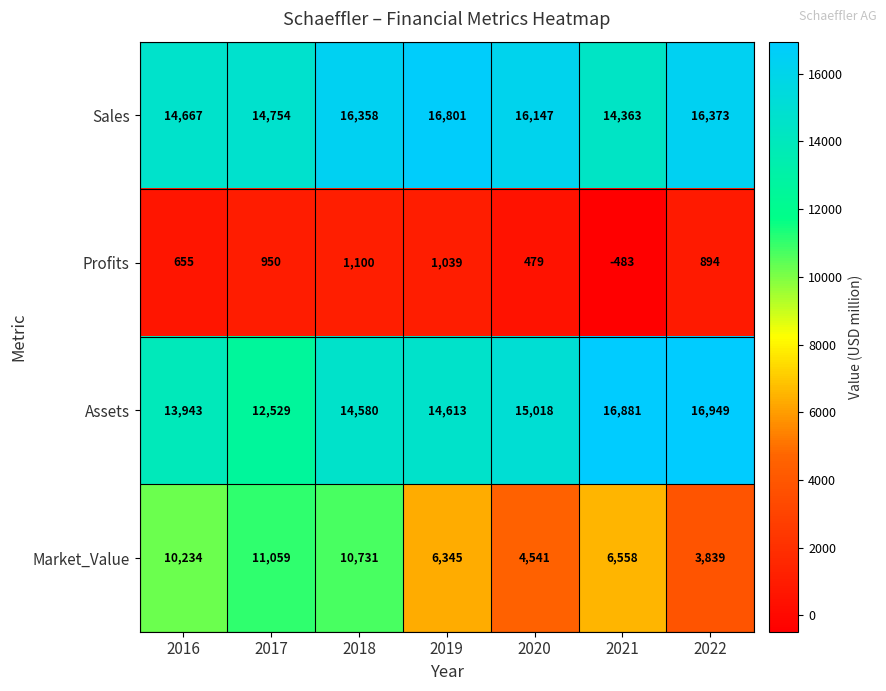

Reading right to left, what are all the values shown in this chart?

Sales: 2022=16373	2021=14363	2020=16147	2019=16801	2018=16358	2017=14754	2016=14667
Profits: 2022=894	2021=-483	2020=479	2019=1039	2018=1100	2017=950	2016=655
Assets: 2022=16949	2021=16881	2020=15018	2019=14613	2018=14580	2017=12529	2016=13943
Market_Value: 2022=3839	2021=6558	2020=4541	2019=6345	2018=10731	2017=11059	2016=10234